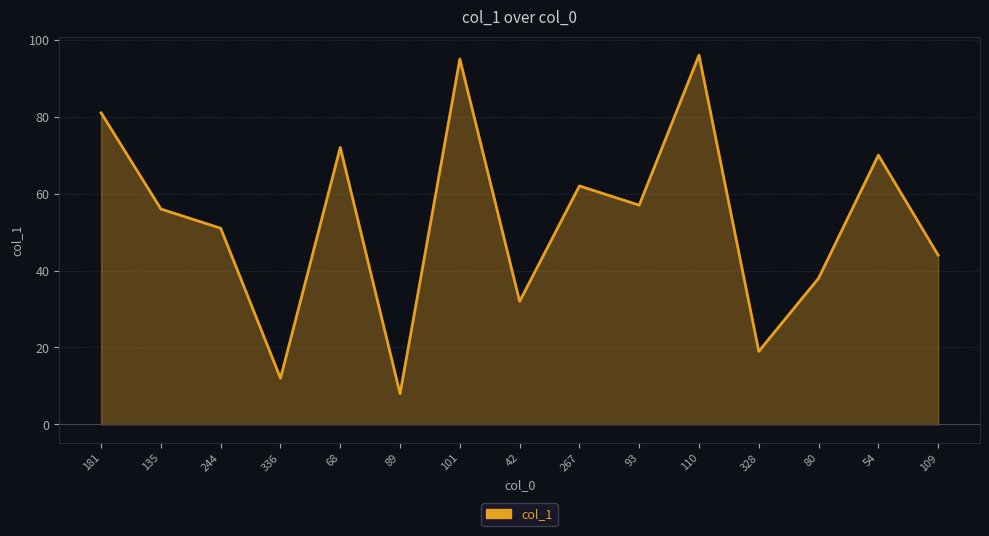

List the labels in order of value, smallest first.

89, 336, 328, 42, 80, 109, 244, 135, 93, 267, 54, 68, 181, 101, 110